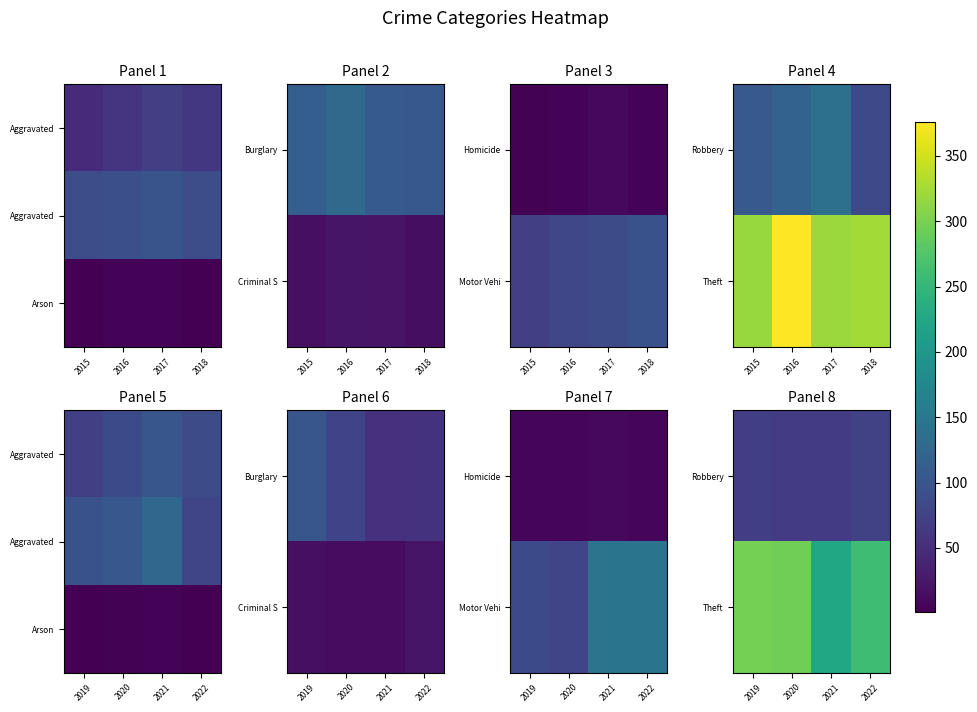

Which label corresponds to the smallest value in the chart?

2022